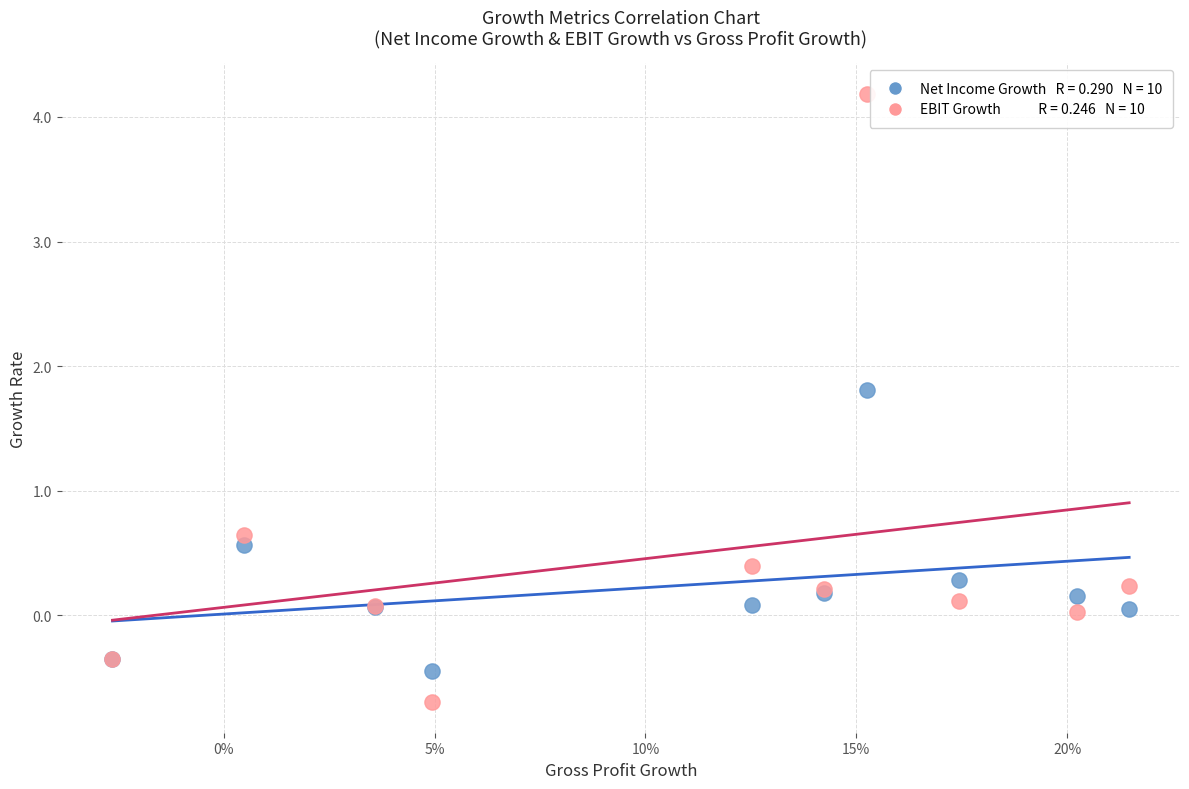

Across all series, what Y value is closest to 1?

0.6